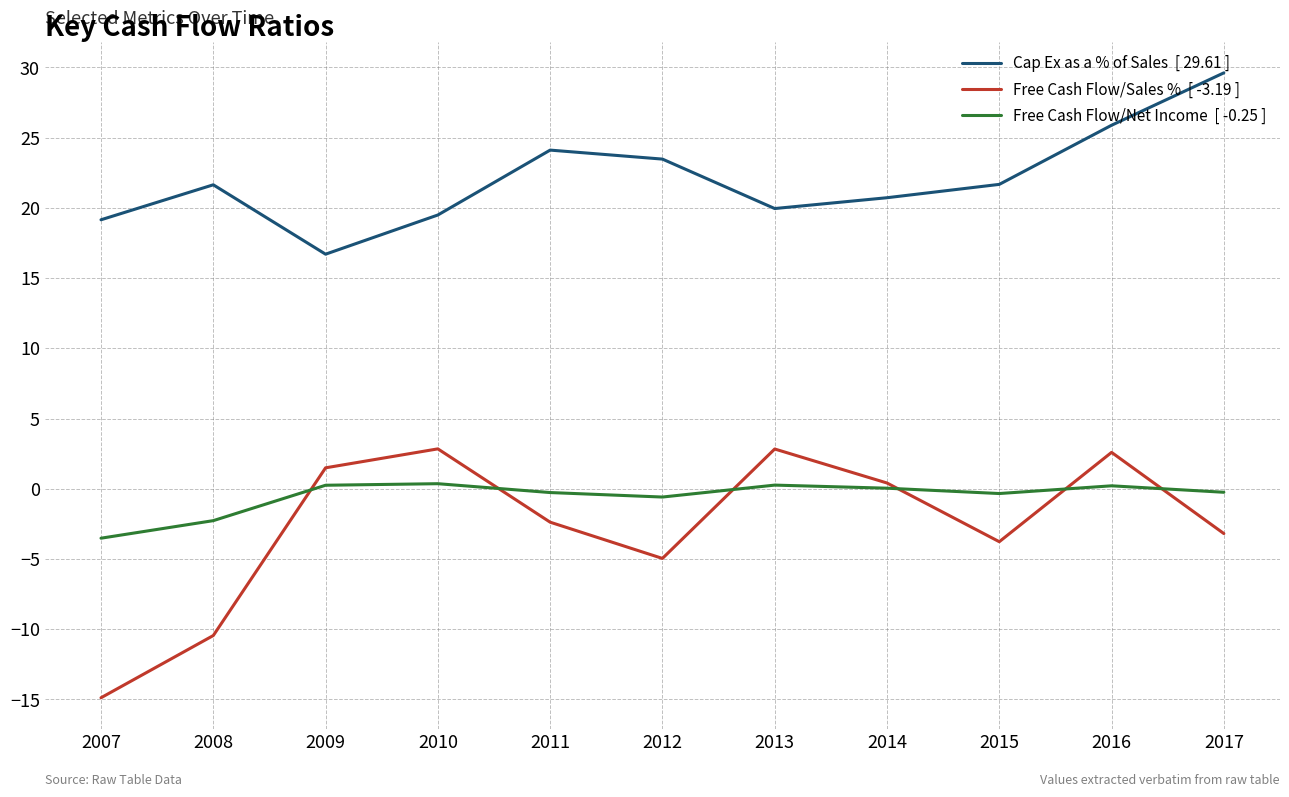

What is the spread (max minus min) of values at 2008?

32.1